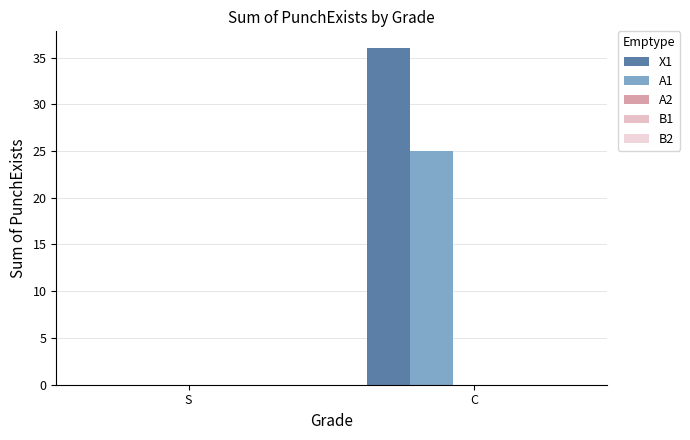

How many distinct data groups are displayed?

2